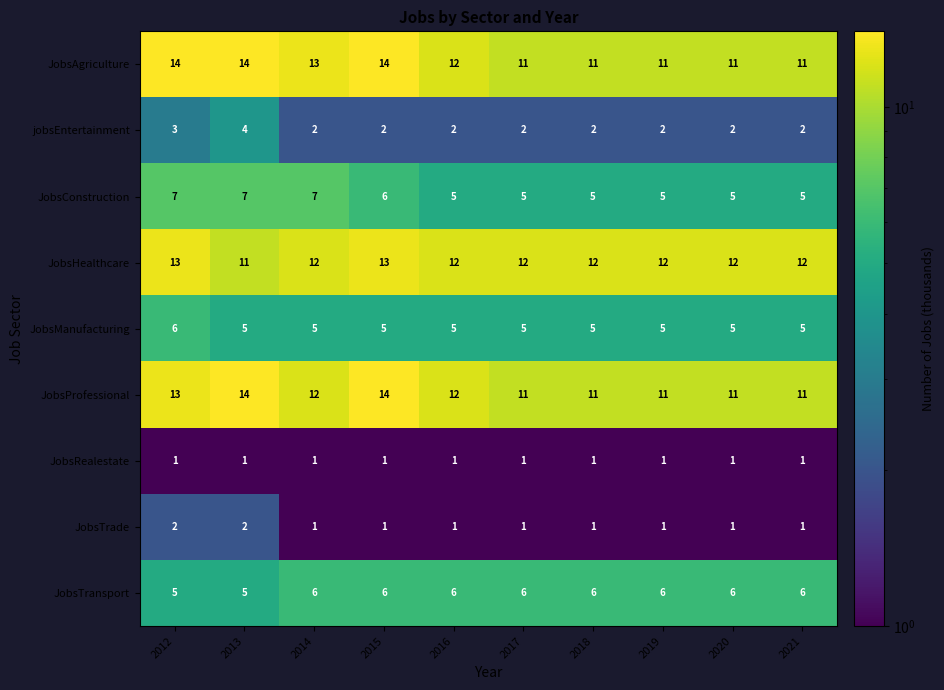

What is the average value of the JobsTransport series?

6